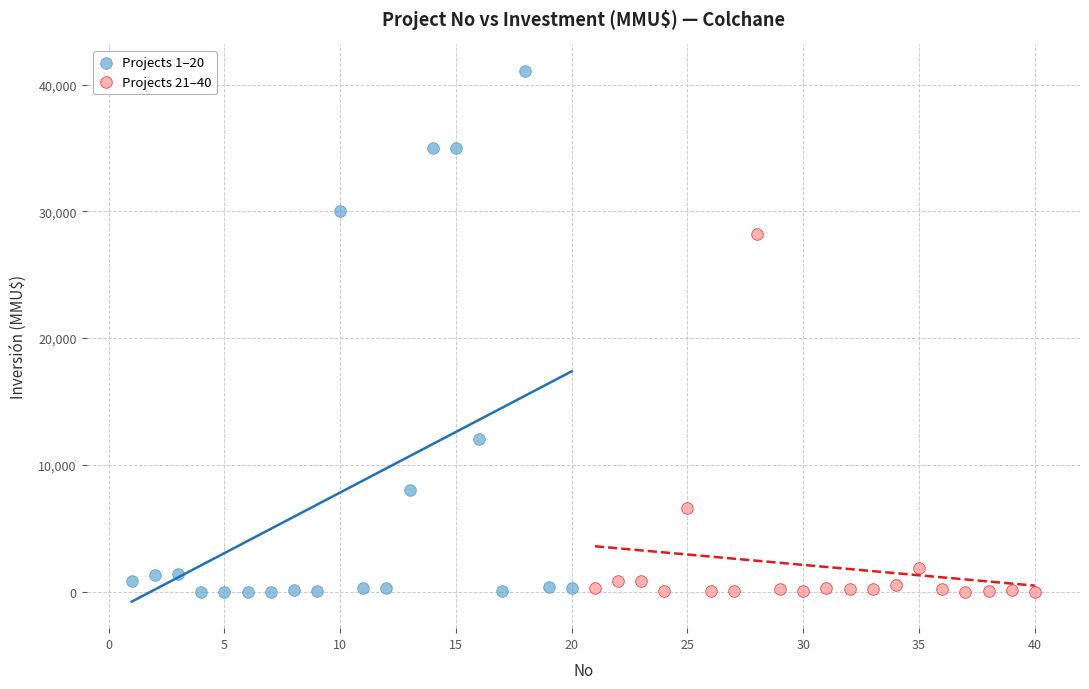

What are all the series names shown in the legend?

Projects 1–20, Projects 21–40